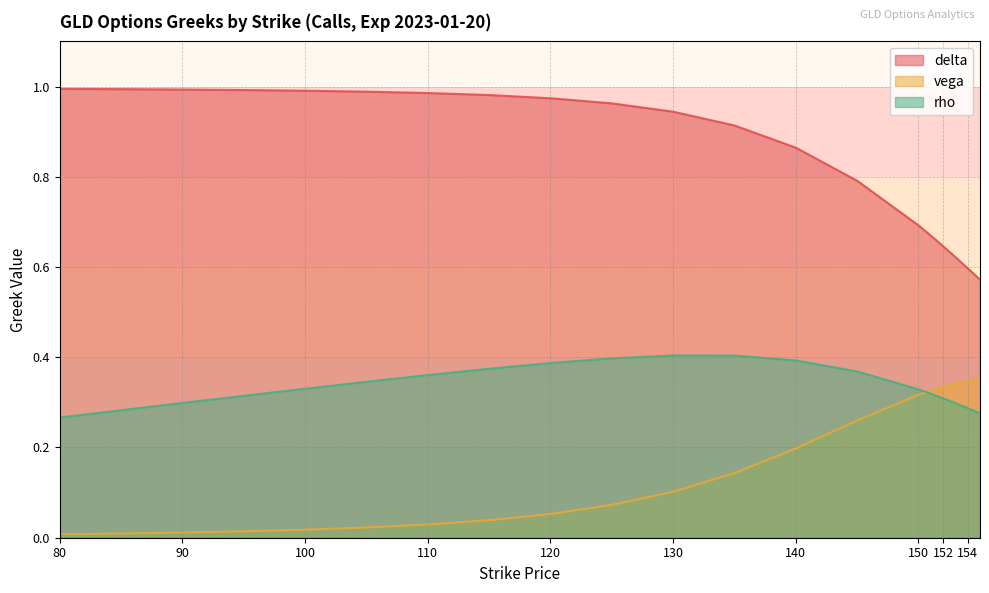

True or false: delta has a value of 0.9 at 140.

True